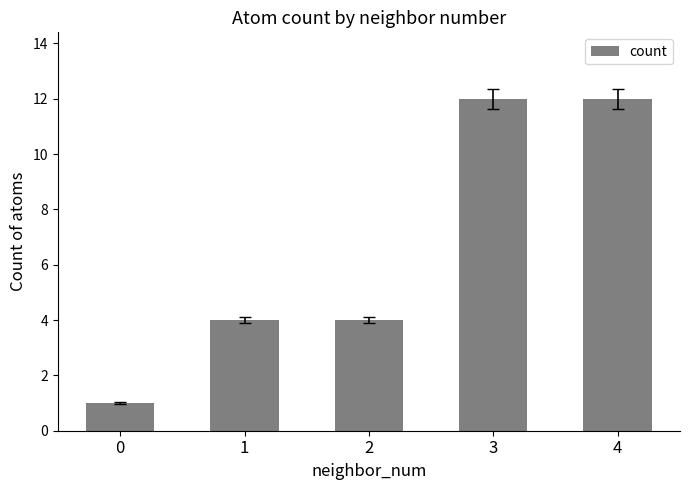

How many bars are there in total?

5